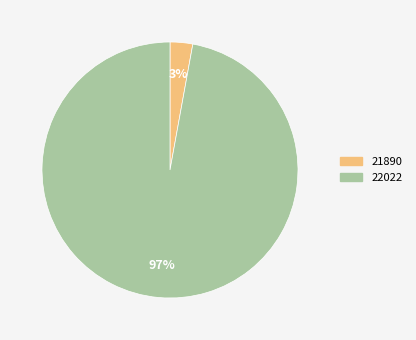

Combined, do 22022 and 21890 account for over 50%?

Yes